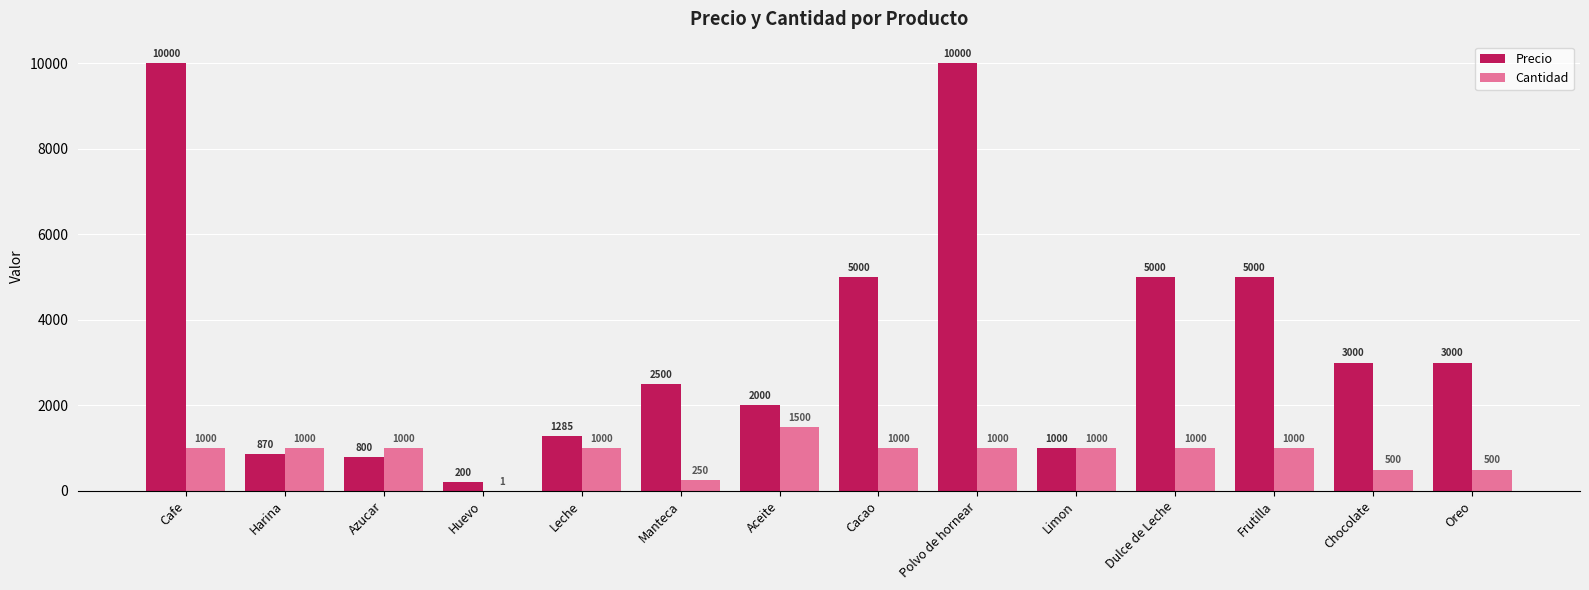

How many data points does each series have?

14